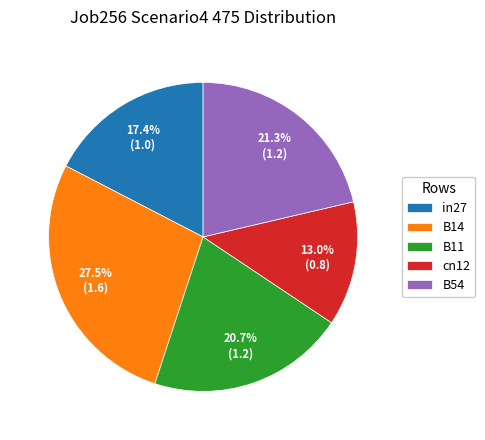

Which category has the biggest portion of the pie?

B14